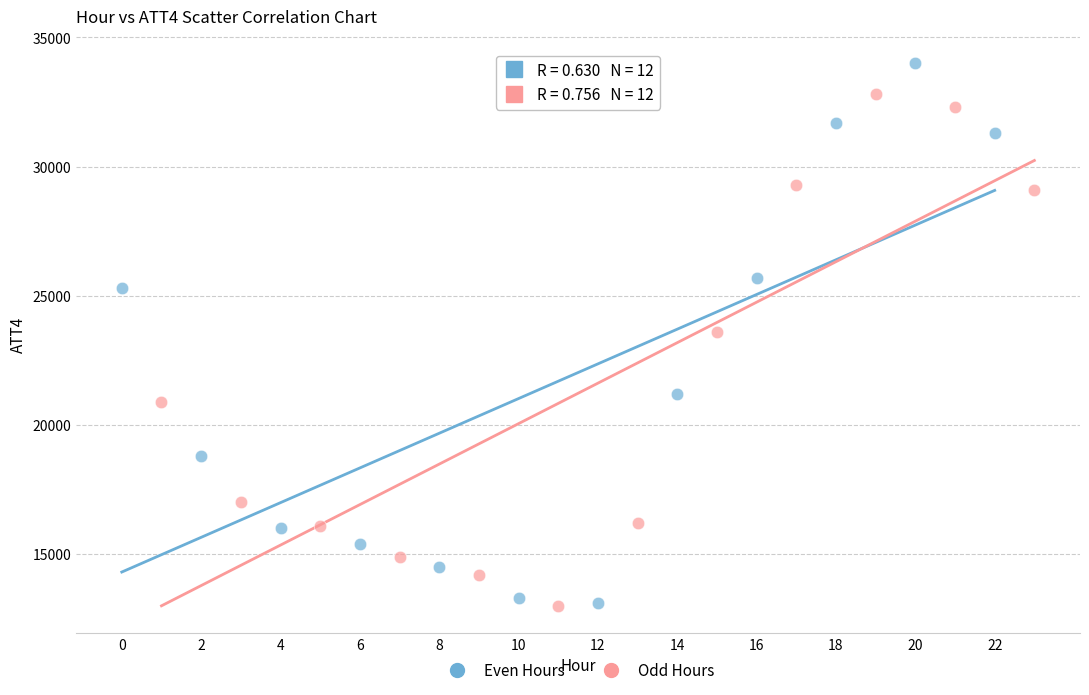

Which series reaches the maximum Y coordinate?

Even Hours